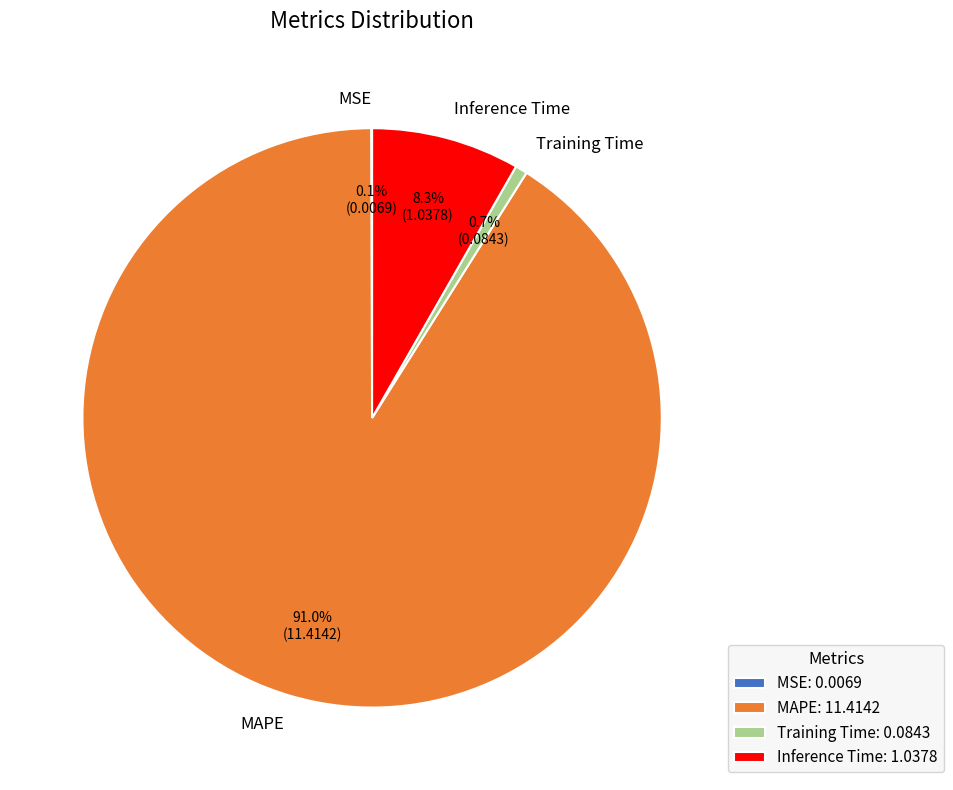

Combined, do Inference Time and MAPE account for over 50%?

Yes